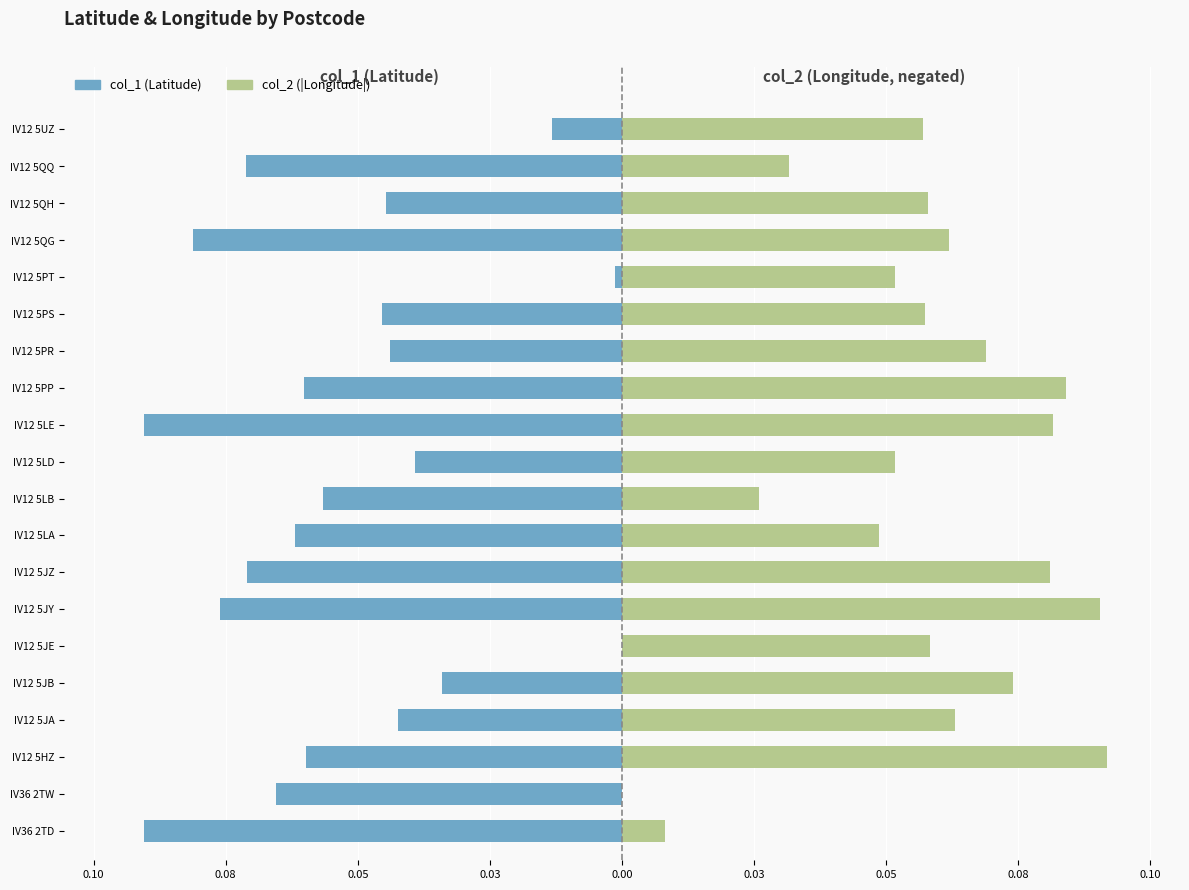

Count the number of data series in this chart.

2